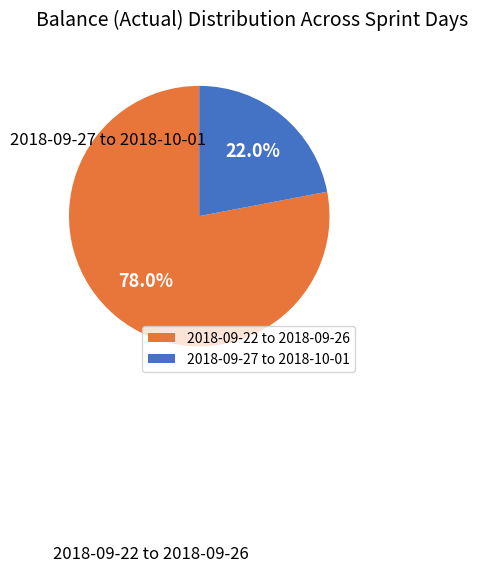

Rank the categories by value from highest to lowest.

2018-09-22 to 2018-09-26, 2018-09-27 to 2018-10-01